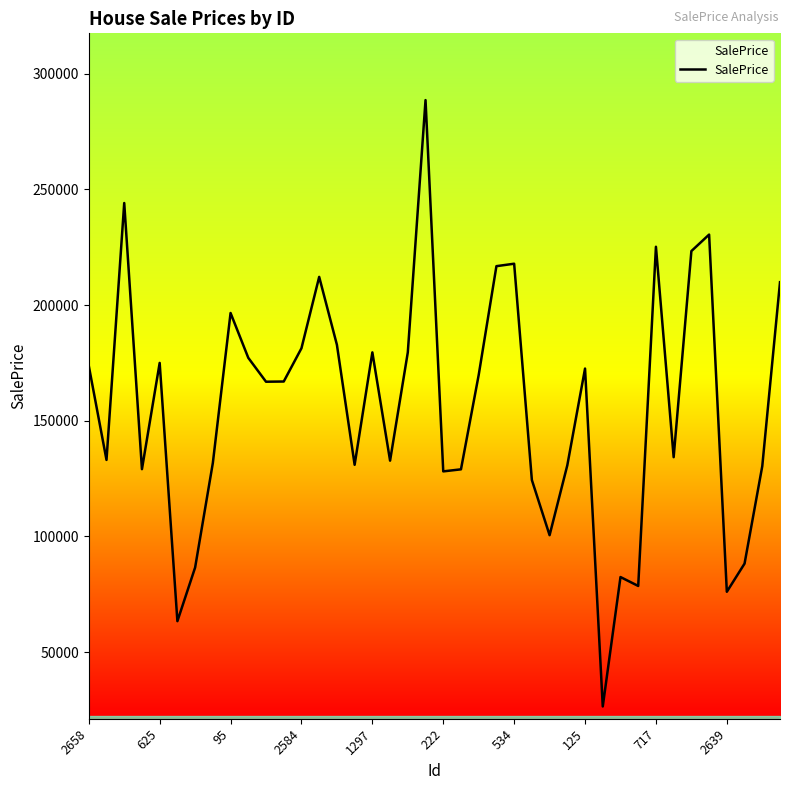

What is the maximum value shown in the chart?

288563.7